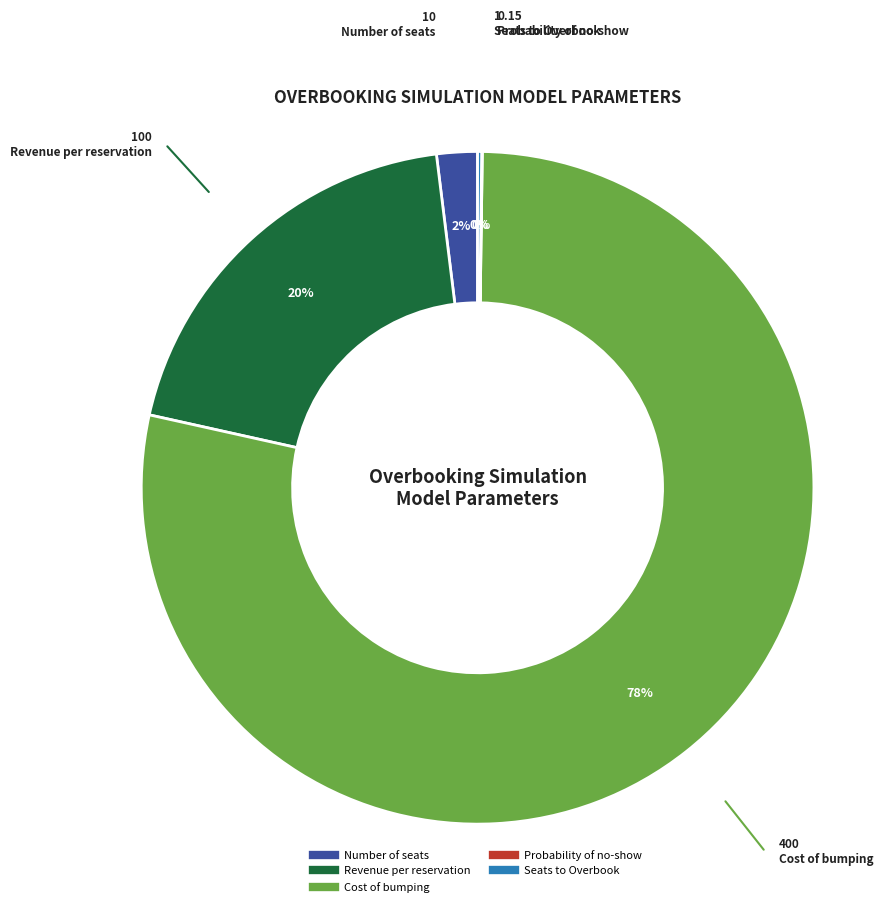

Which category accounts for the majority?

Cost of bumping